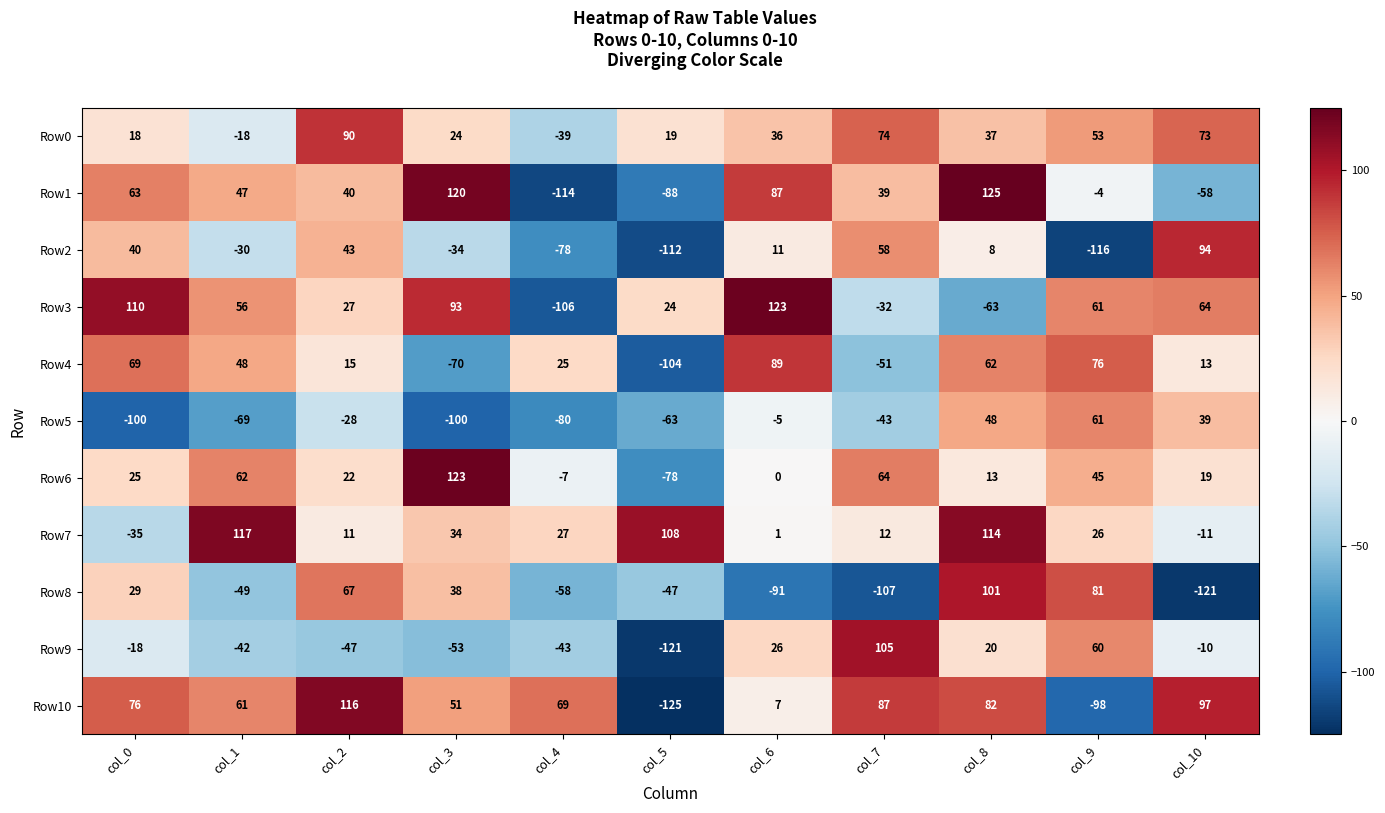

At col_3, list the series in order from smallest to largest.

Row5, Row4, Row9, Row2, Row0, Row7, Row8, Row10, Row3, Row1, Row6